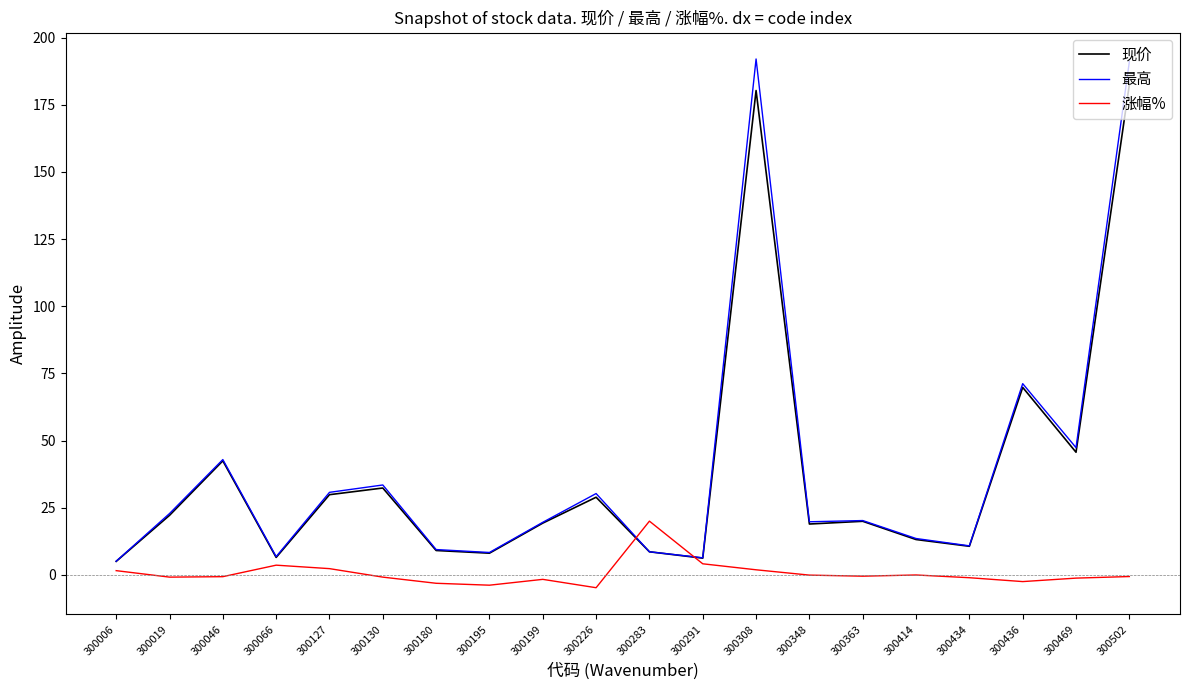

Which series has the widest spread of values?

最高